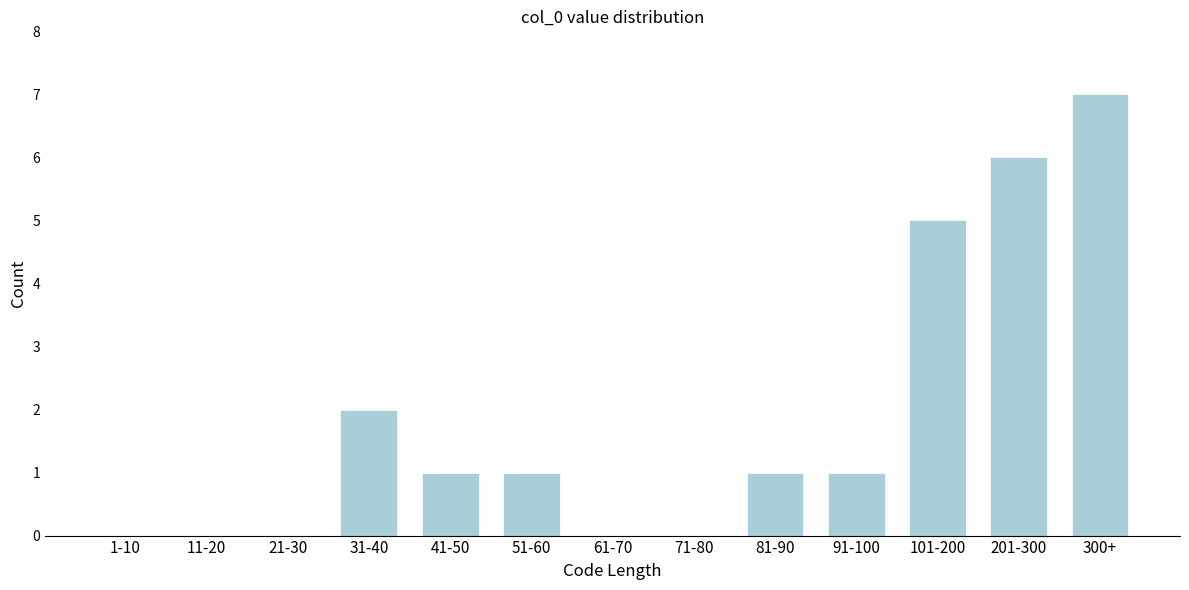

Reading left to right, what are all the values shown in this chart?

1-10=0	11-20=0	21-30=0	31-40=2	41-50=1	51-60=1	61-70=0	71-80=0	81-90=1	91-100=1	101-200=5	201-300=6	300+=7